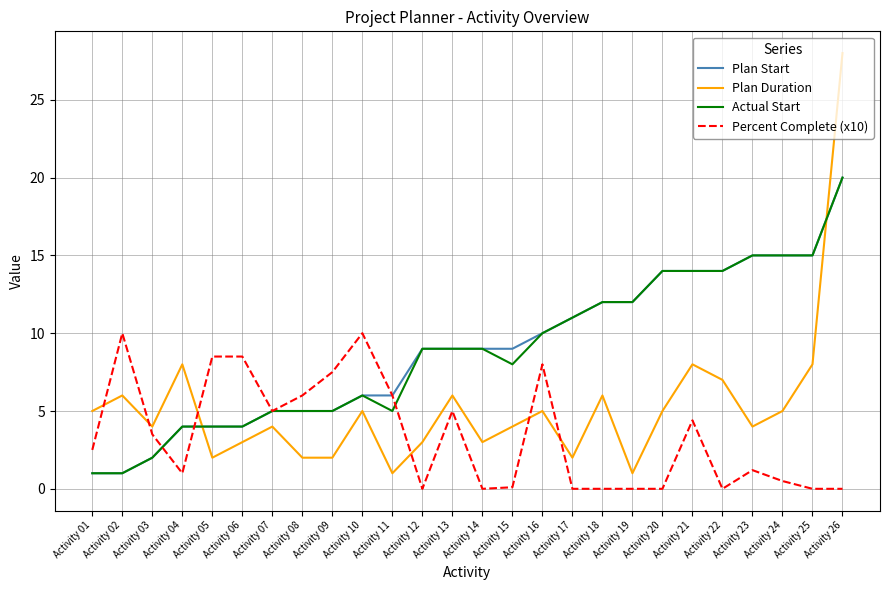

What is the total value across all series at Activity 05?

18.5